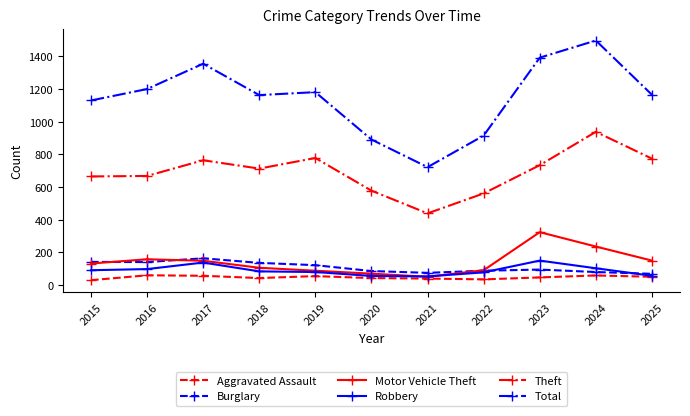

True or false: Robbery has a value of 131 at 2019.

False